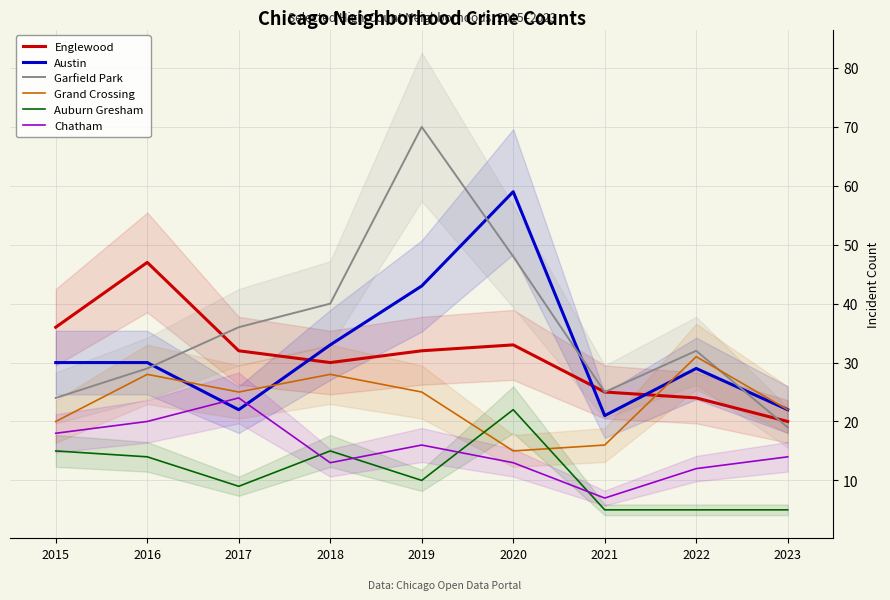

Rank the series by their maximum value, from highest to lowest.

Garfield Park, Austin, Englewood, Grand Crossing, Chatham, Auburn Gresham